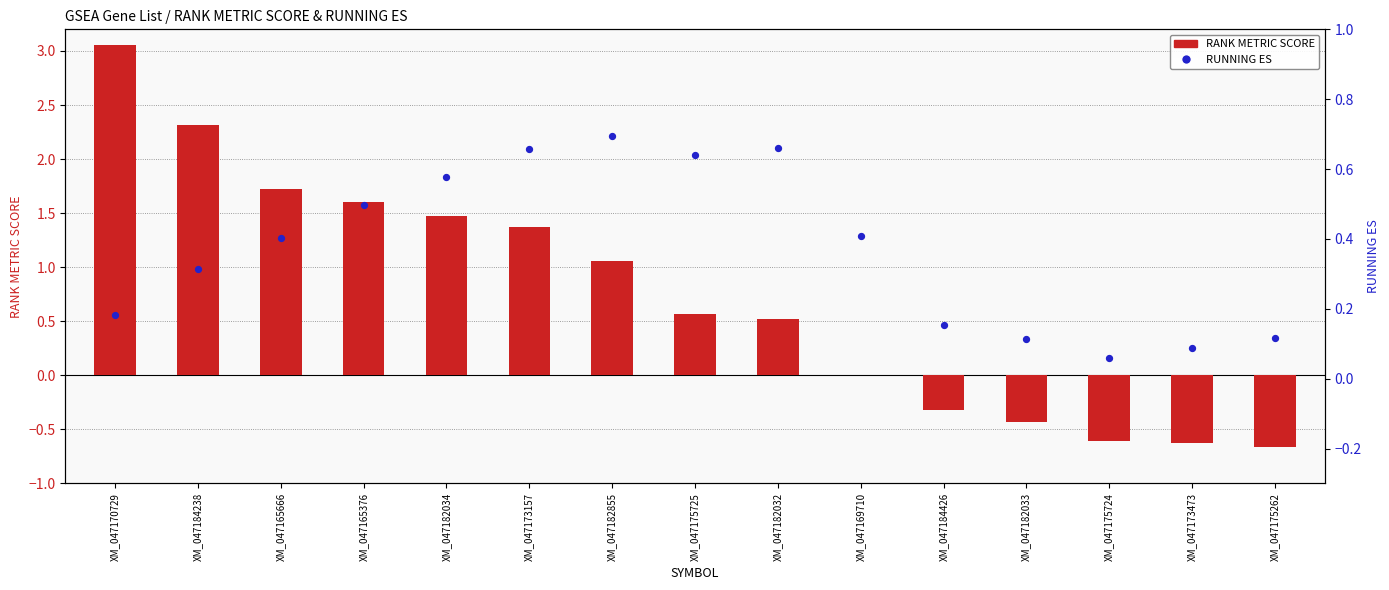

Which series reaches the maximum Y coordinate?

RANK METRIC SCORE